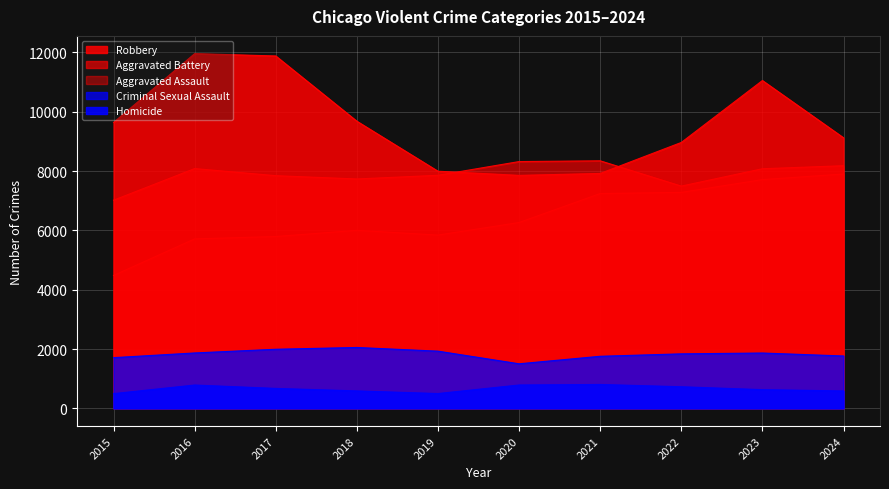

Where is Aggravated Battery nearest to the value 7682?

2018